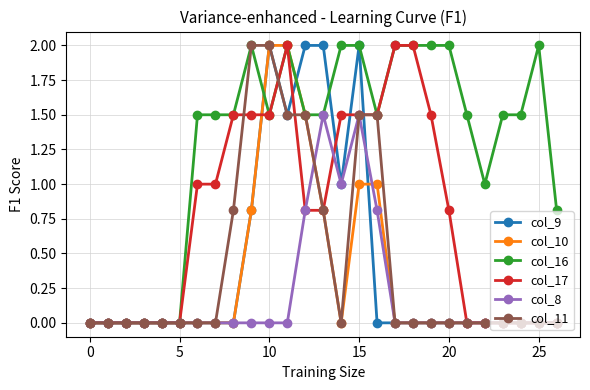

What is the greatest value displayed?

2.0